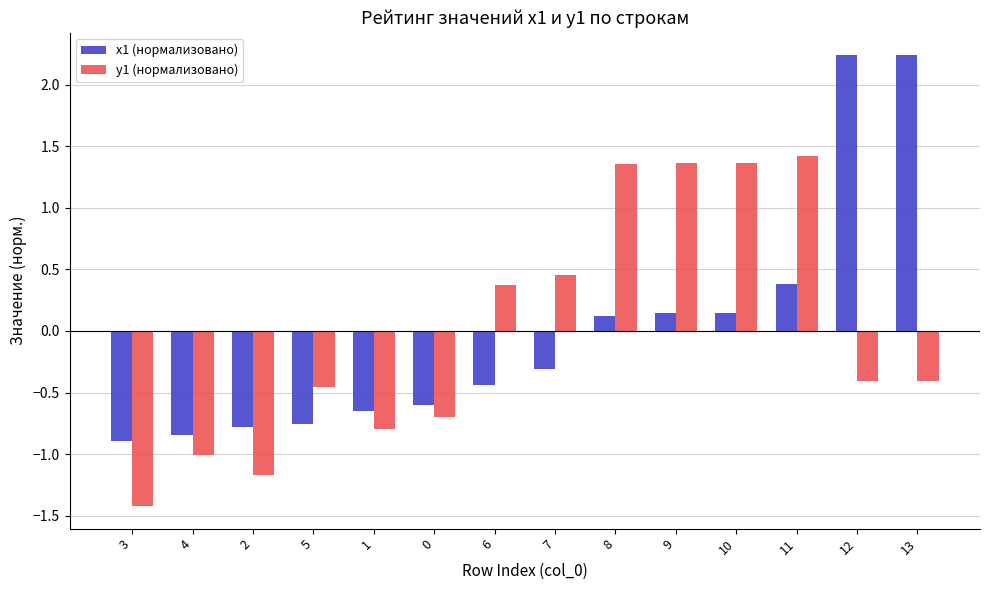

Is it true that y1 (нормализовано) equals 2.1 at 9?

False